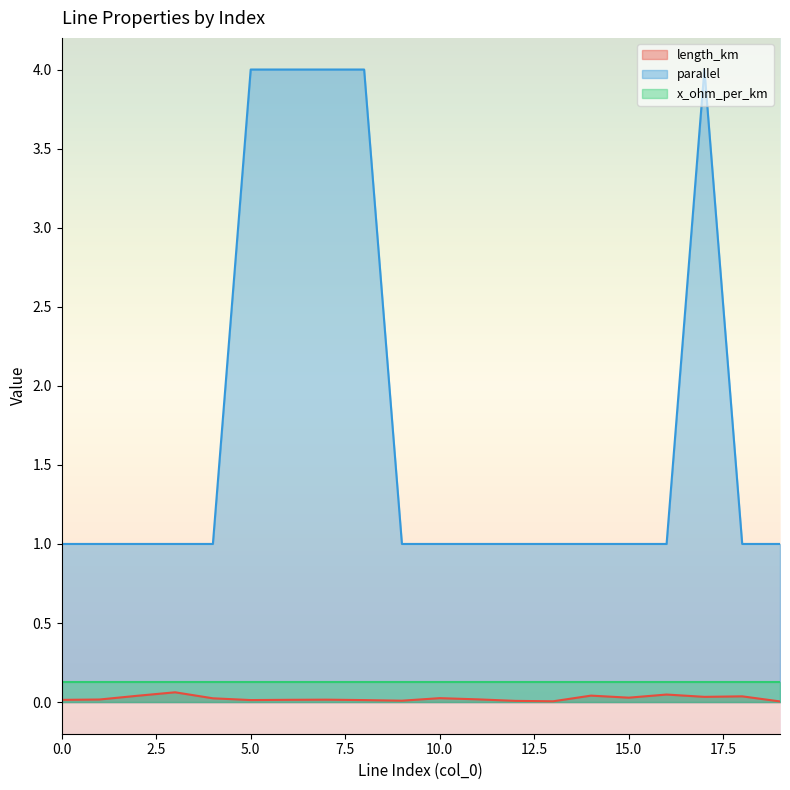

The length_km series shows 0.0 at 13. True or false?

False